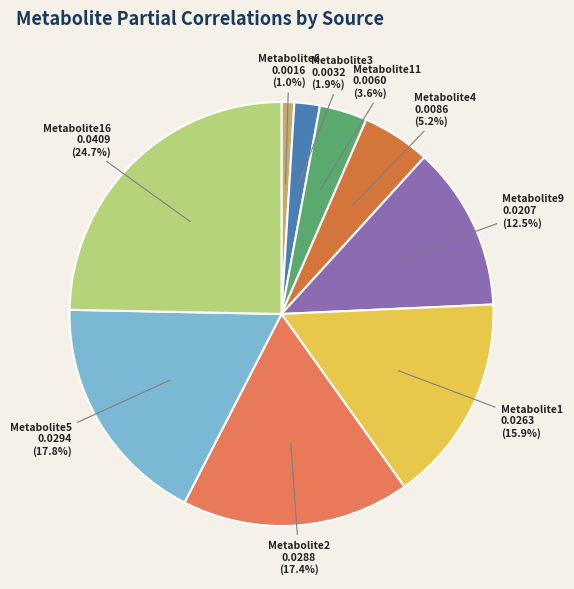

To the nearest percent, what is the difference between the largest and smallest slice percentages?

24%